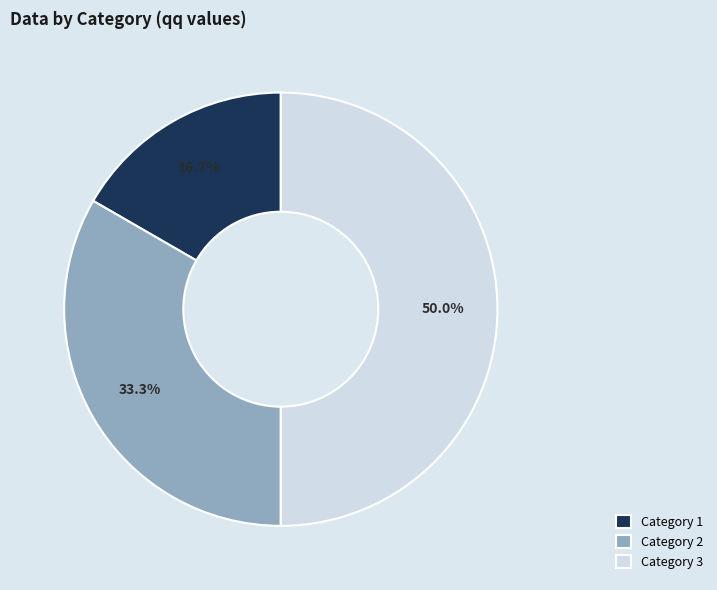

Rank the categories by value from lowest to highest.

Category 1, Category 2, Category 3